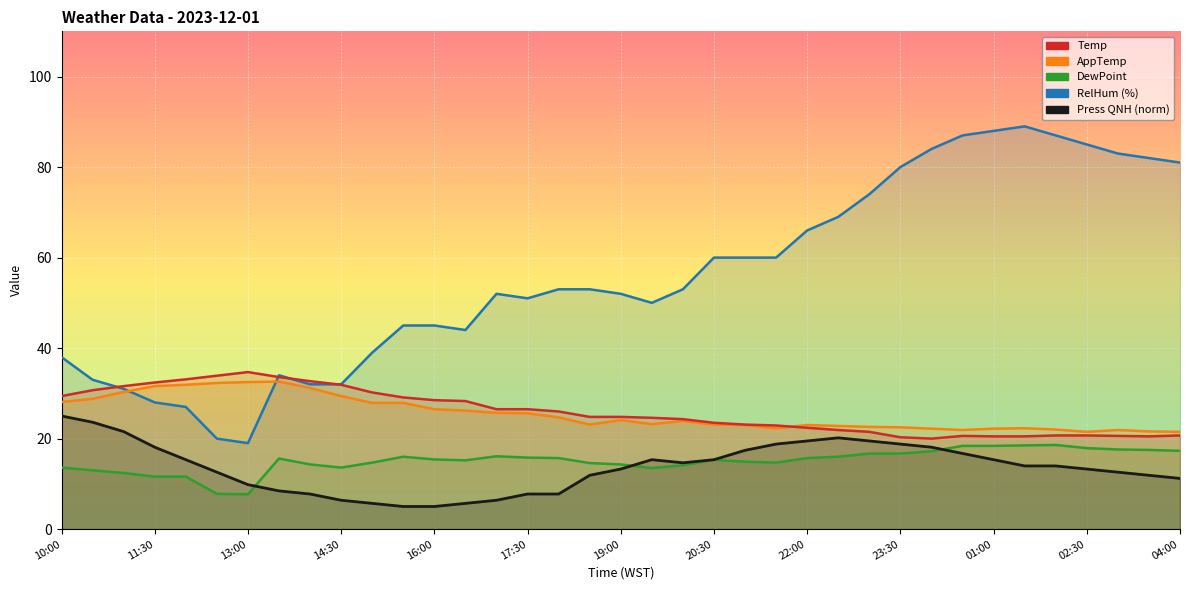

Where is the first local minimum for RelHum?

13:00